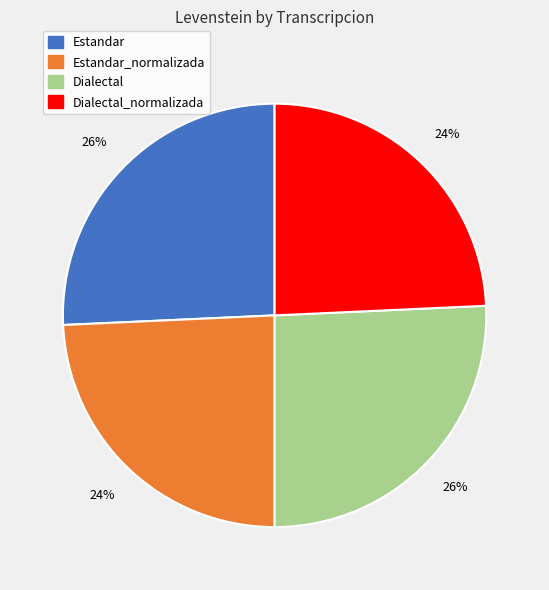

Is there a majority slice in this chart?

No